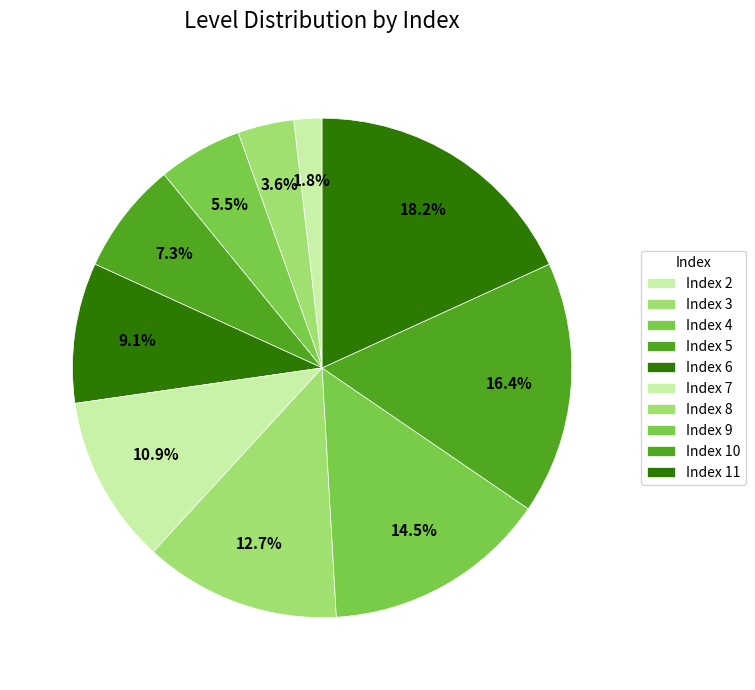

Count the number of slices in the pie.

10